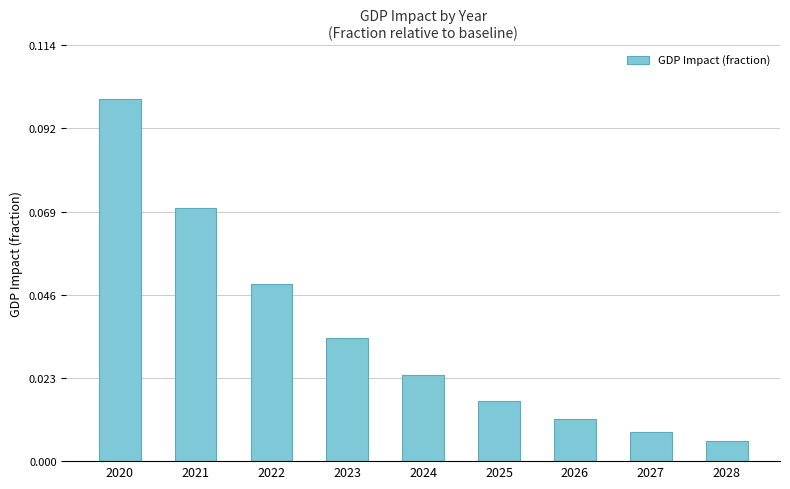

The chart shows a value of 0.1 at 2020. True or false?

True